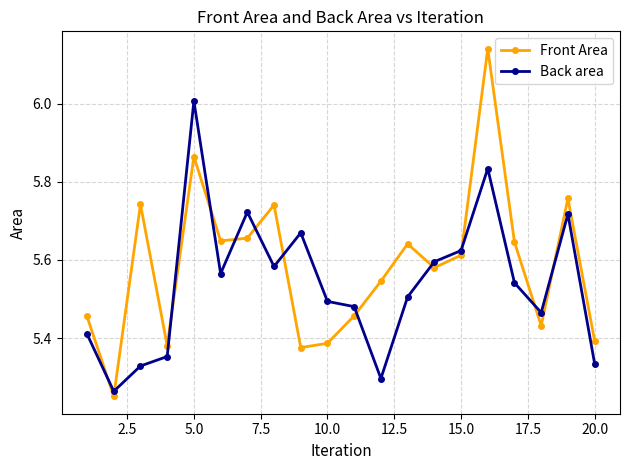

What is the sum of all Front Area values?

111.7